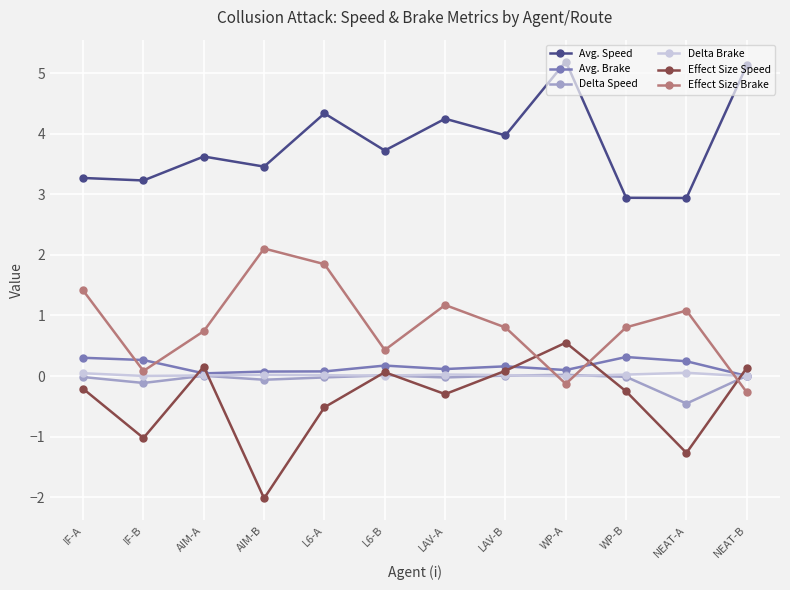

Which series has the largest range (max minus min)?

Effect Size Speed